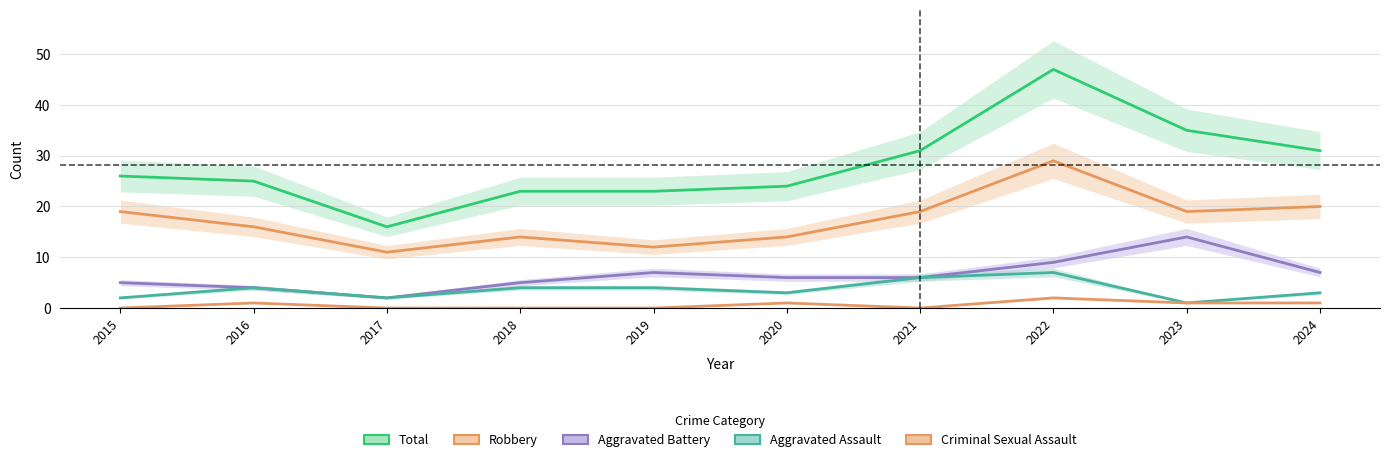

Does the chart display data point markers on the line(s)?

No